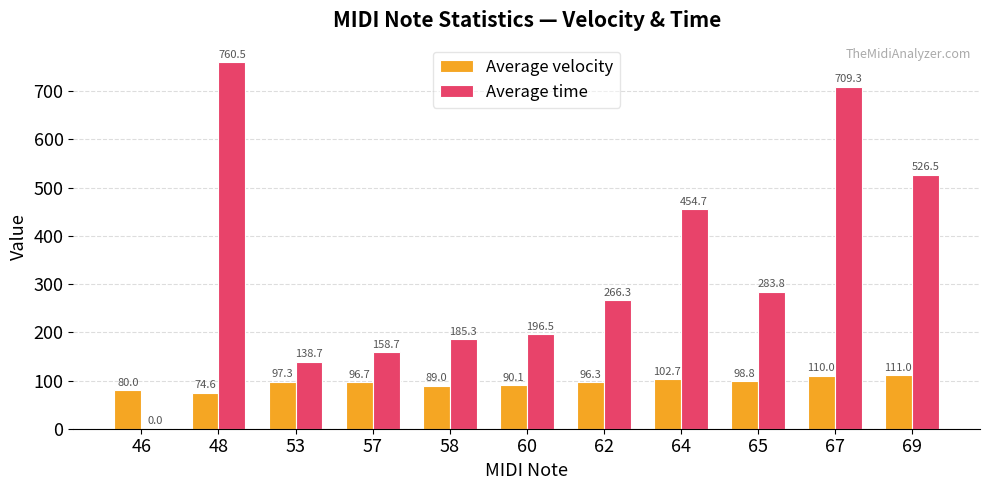

At which category is the sum across all series the highest?

48